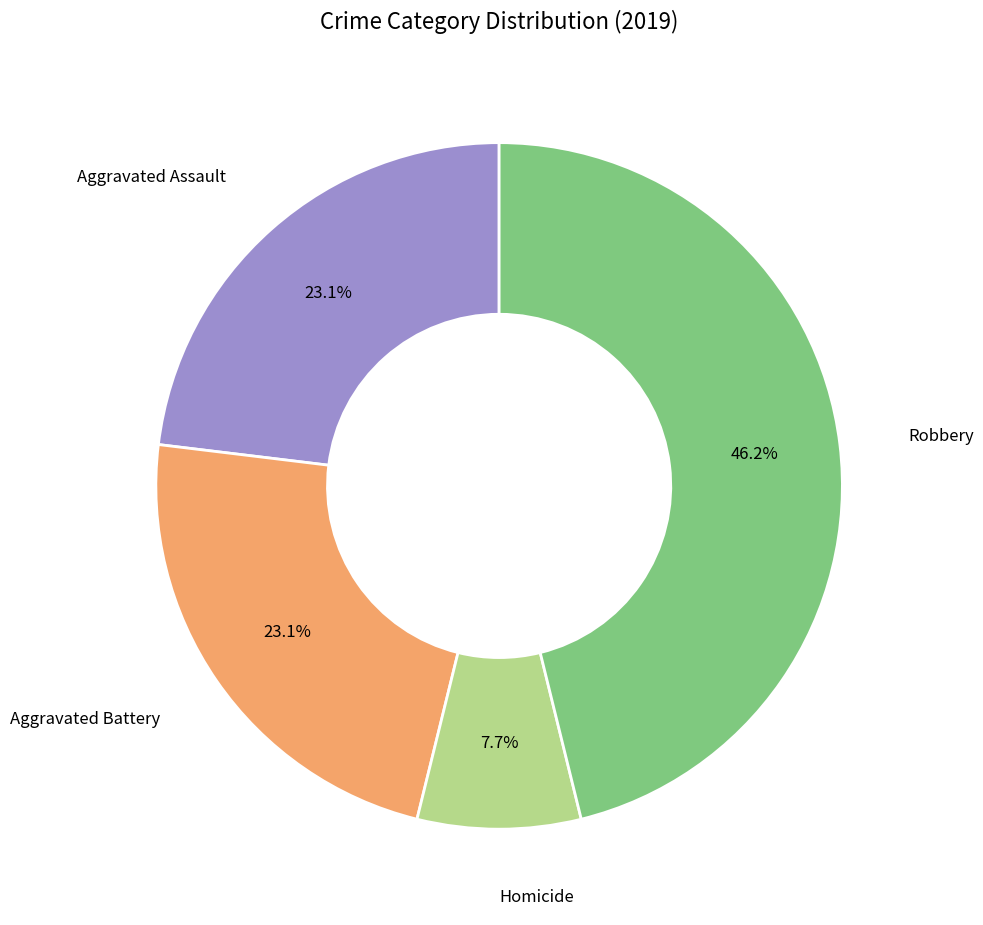

Is there any slice that represents more than half of the pie?

No